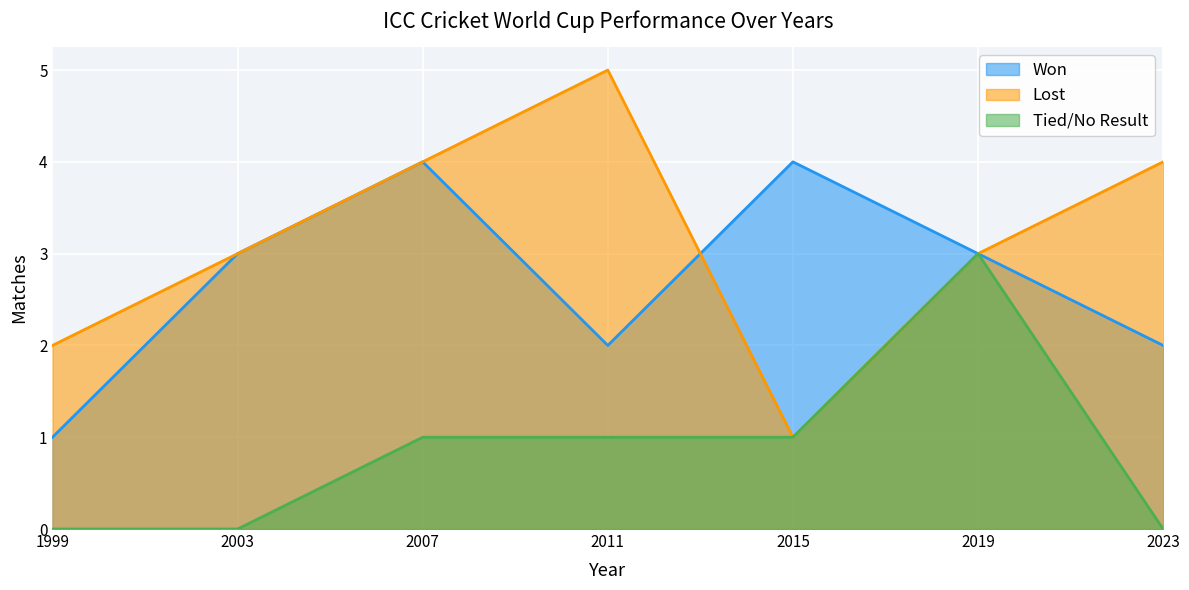

How many values in the Lost series exceed 3?

3